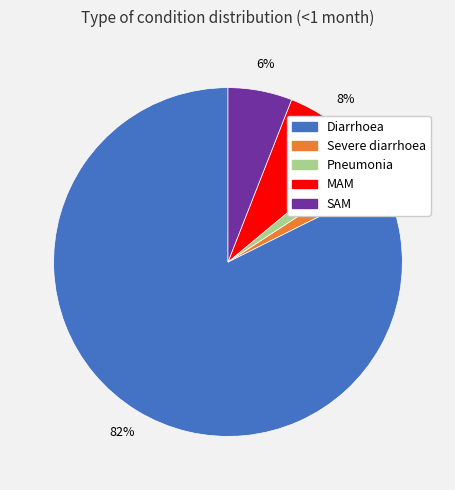

What percentage is the Pneumonia slice, to the nearest percent?

2%